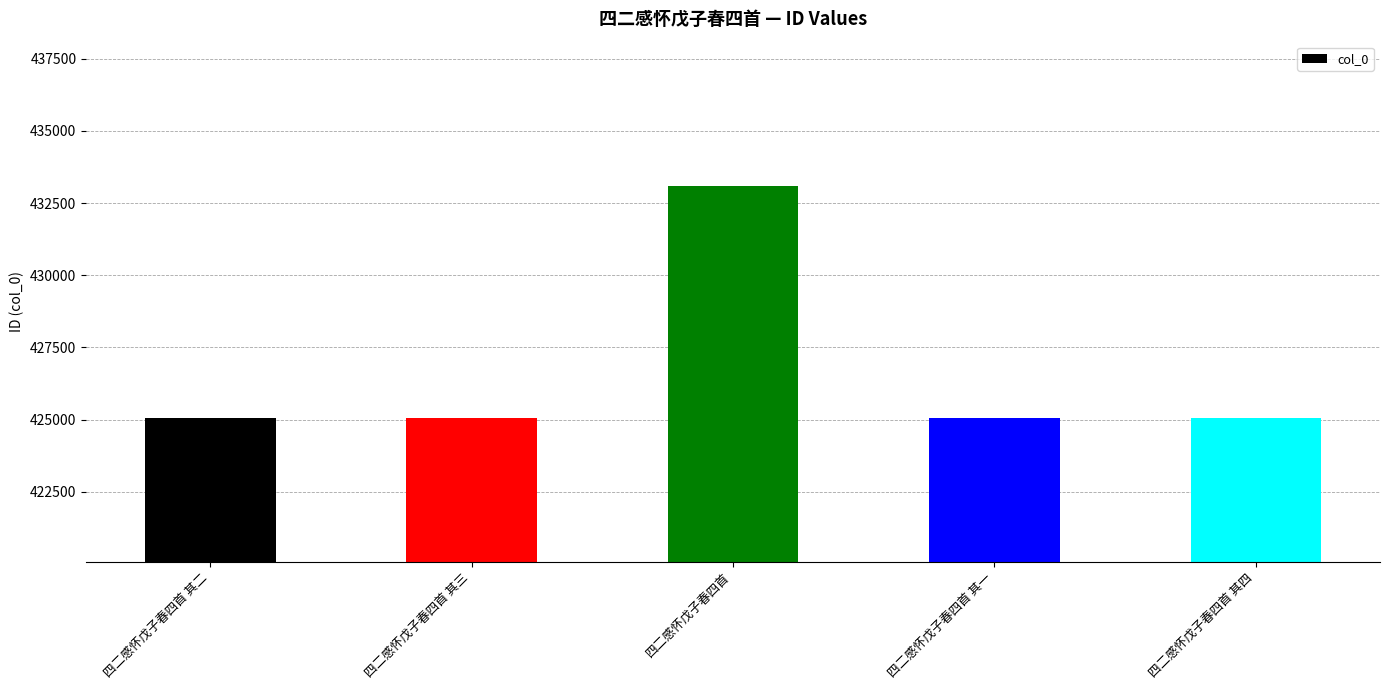

What is the difference between the maximum and minimum values?

8027